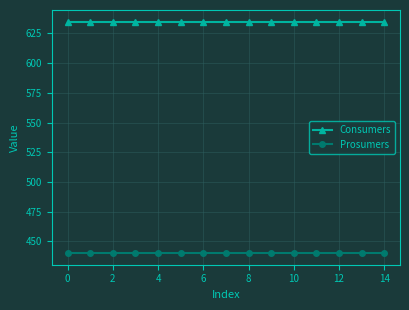

At how many categories does at least one series exceed 526?

15